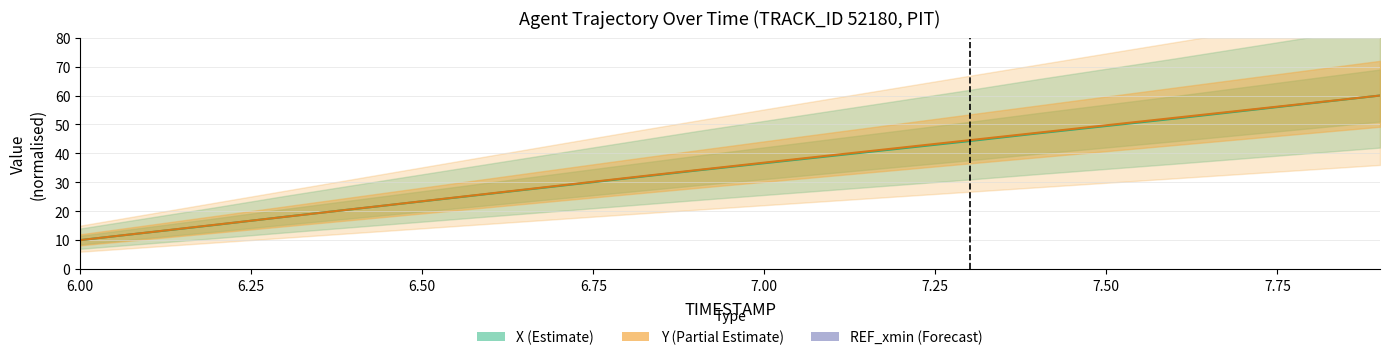

What is the minimum value for Y (Partial Estimate)?

10.0